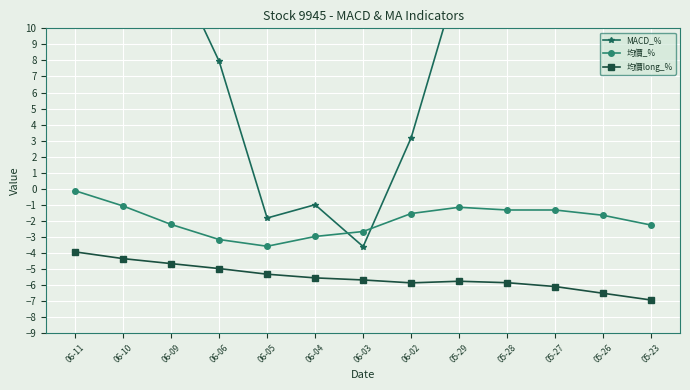

Which has a higher value, 05-28 or 06-03?

05-28